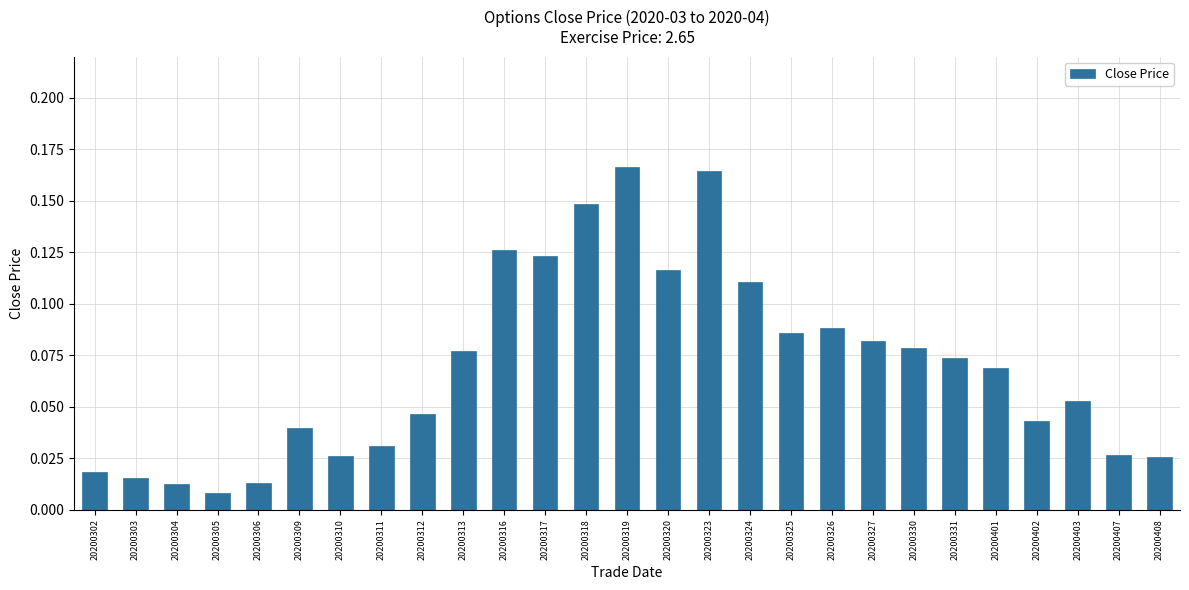

How many bars are there in total?

27